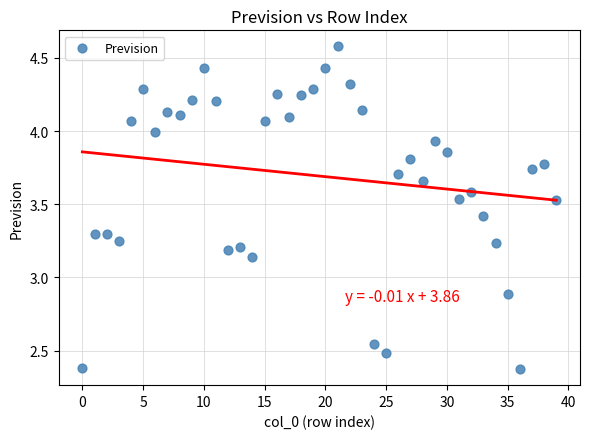

What Y value in the scatter plot is closest to 3?

2.9